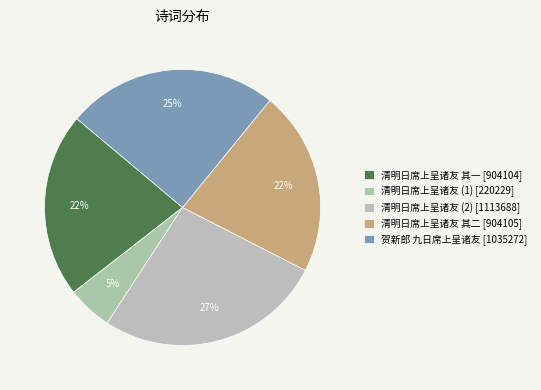

What is the smallest slice in the pie chart?

清明日席上呈诸友 (1) [220229]